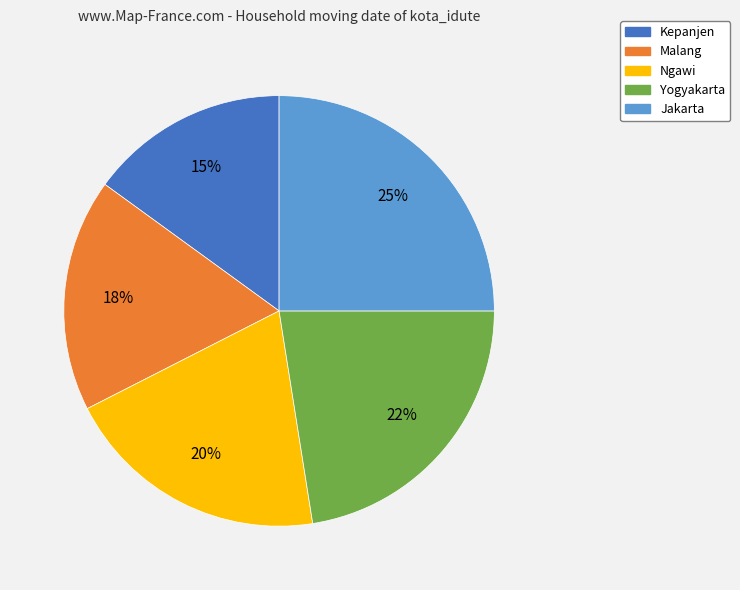

Is the sum of Jakarta and Kepanjen greater than half?

No